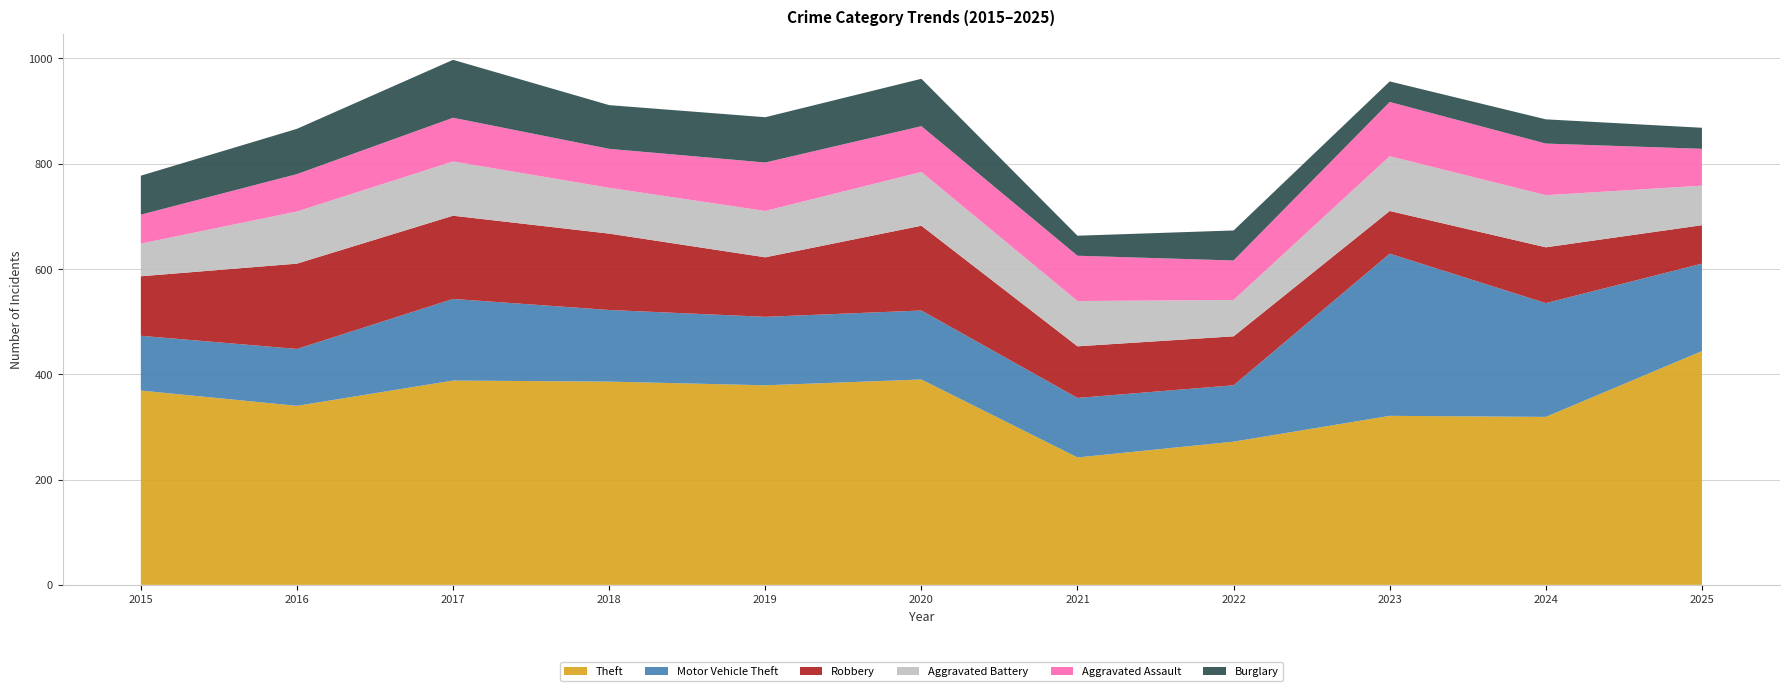

Reading left to right, extract all data points from this chart.

Theft: 369	340	388	386	379	390	242	272	321	319	444
Motor Vehicle Theft: 104	108	155	136	130	131	113	107	308	216	166
Robbery: 113	162	158	145	113	161	98	93	81	106	73
Aggravated Battery: 62	99	103	87	88	102	86	69	104	99	75
Aggravated Assault: 55	71	83	74	92	87	86	75	103	98	70
Burglary: 74	86	110	83	86	90	38	57	39	46	40